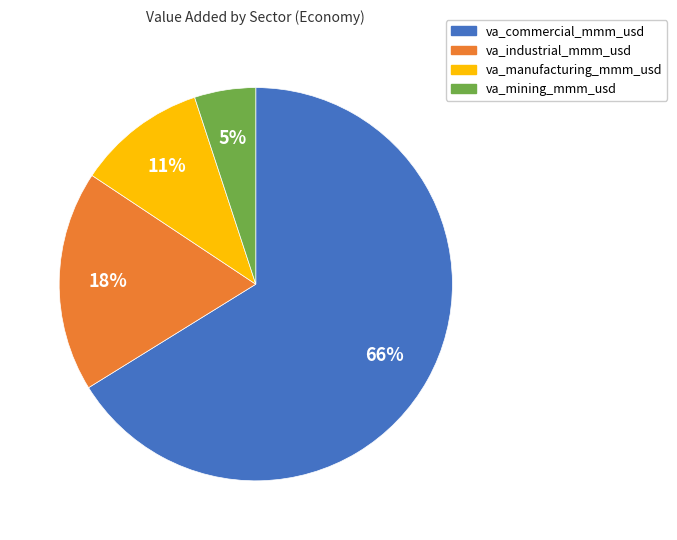

Which slice is the largest?

va_commercial_mmm_usd